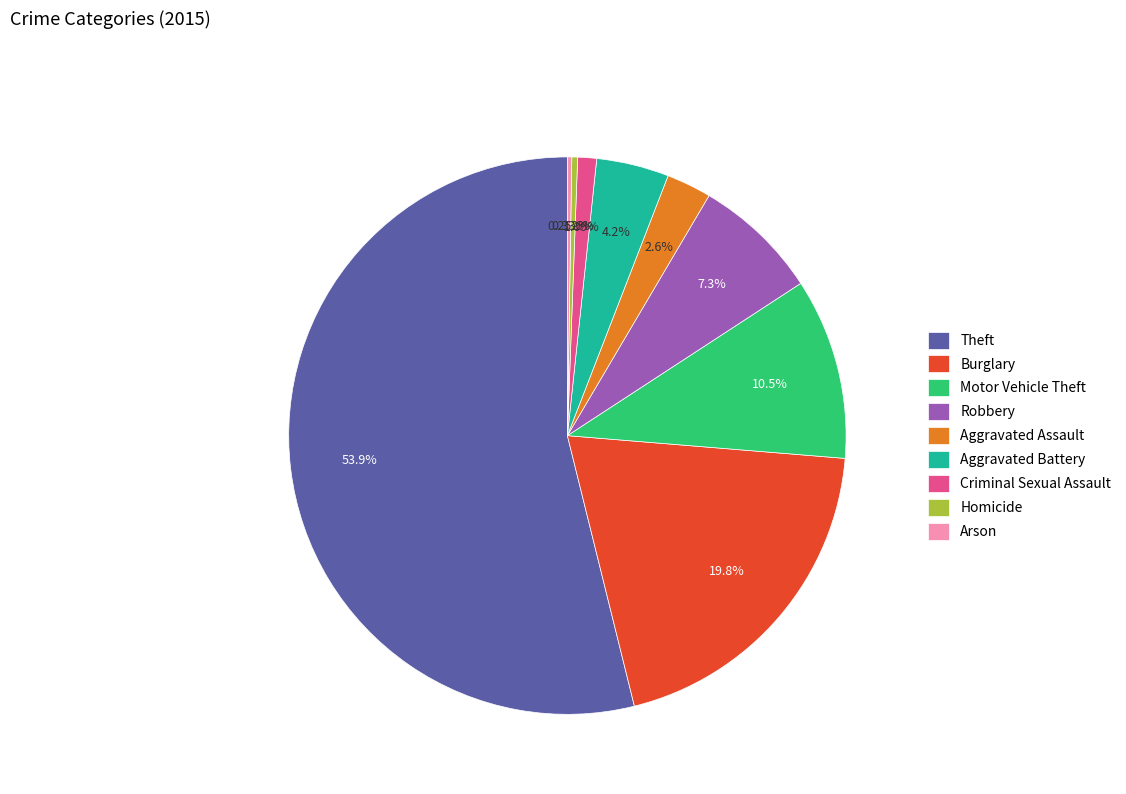

To the nearest percent, what is the difference between the Theft and Aggravated Battery slice percentages?

50%